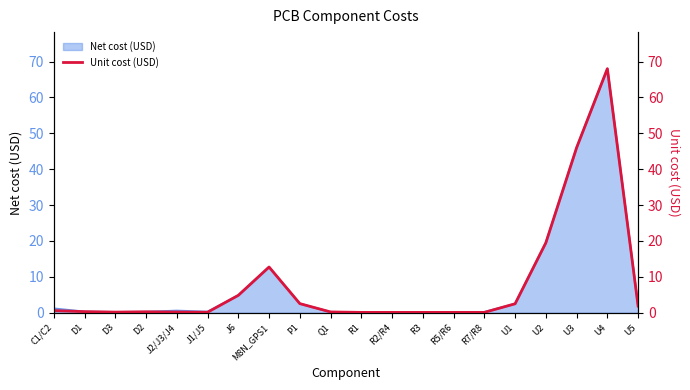

What is the average value?

8.0